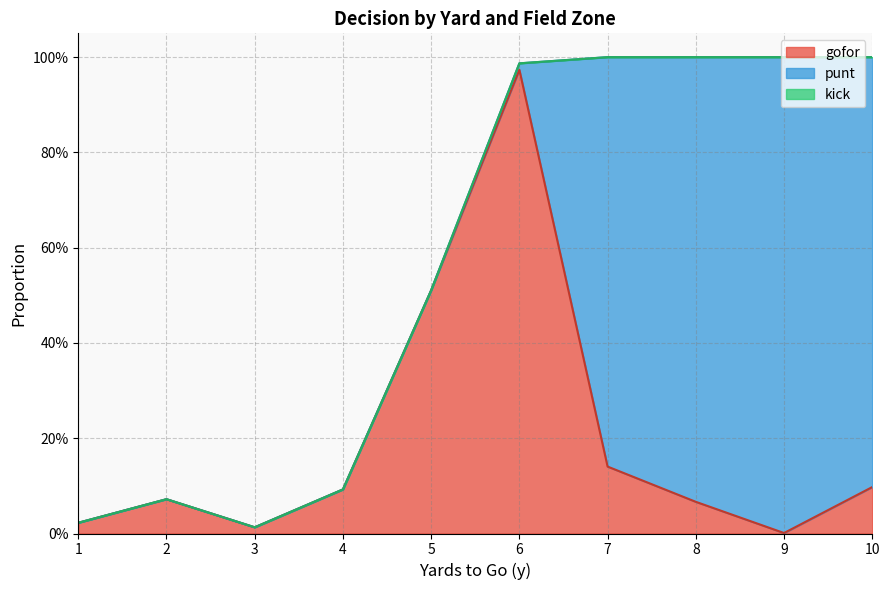

True or false: kick and punt cross at least once.

False